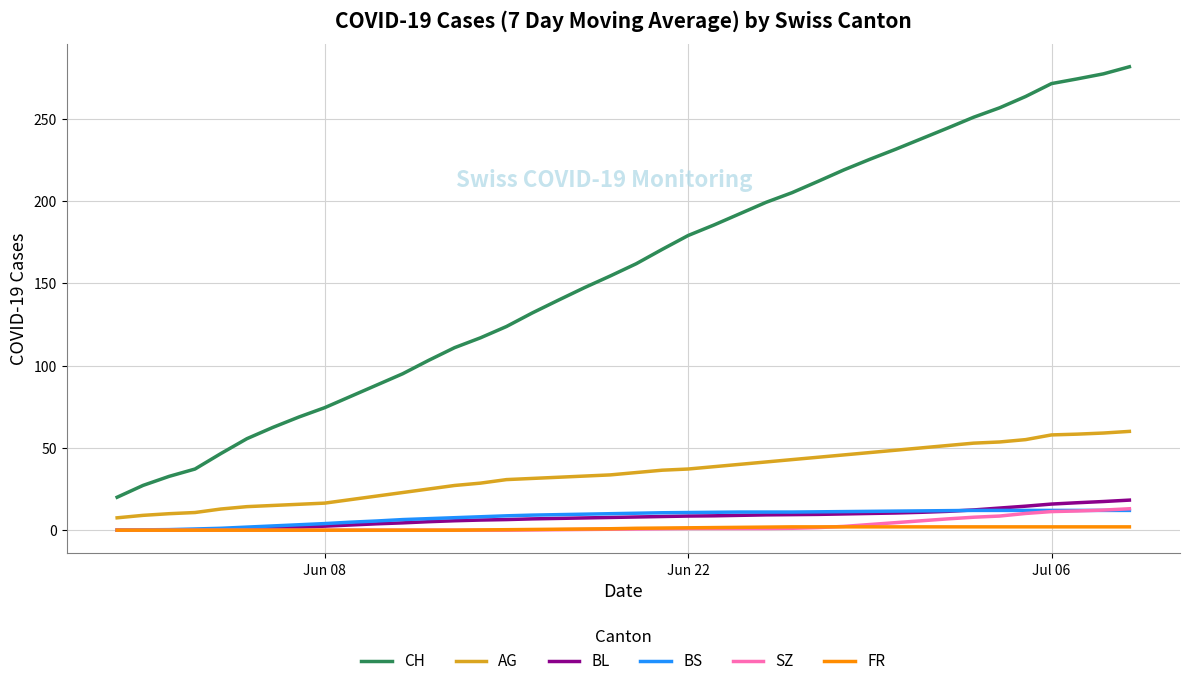

True or false: BL and AG intersect in this chart.

False